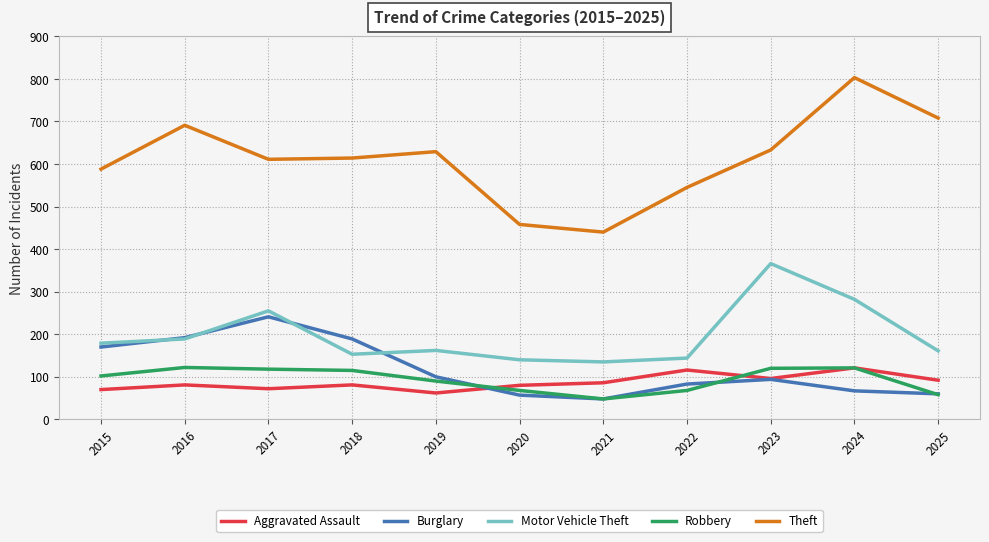

Read the Robbery value at 2020, to the nearest 5.

70